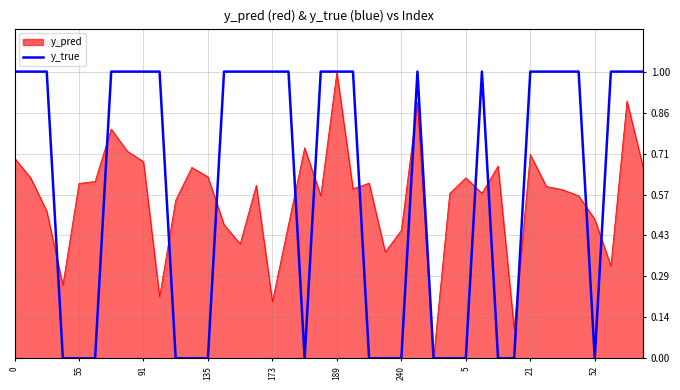

How many series are shown in this chart?

2